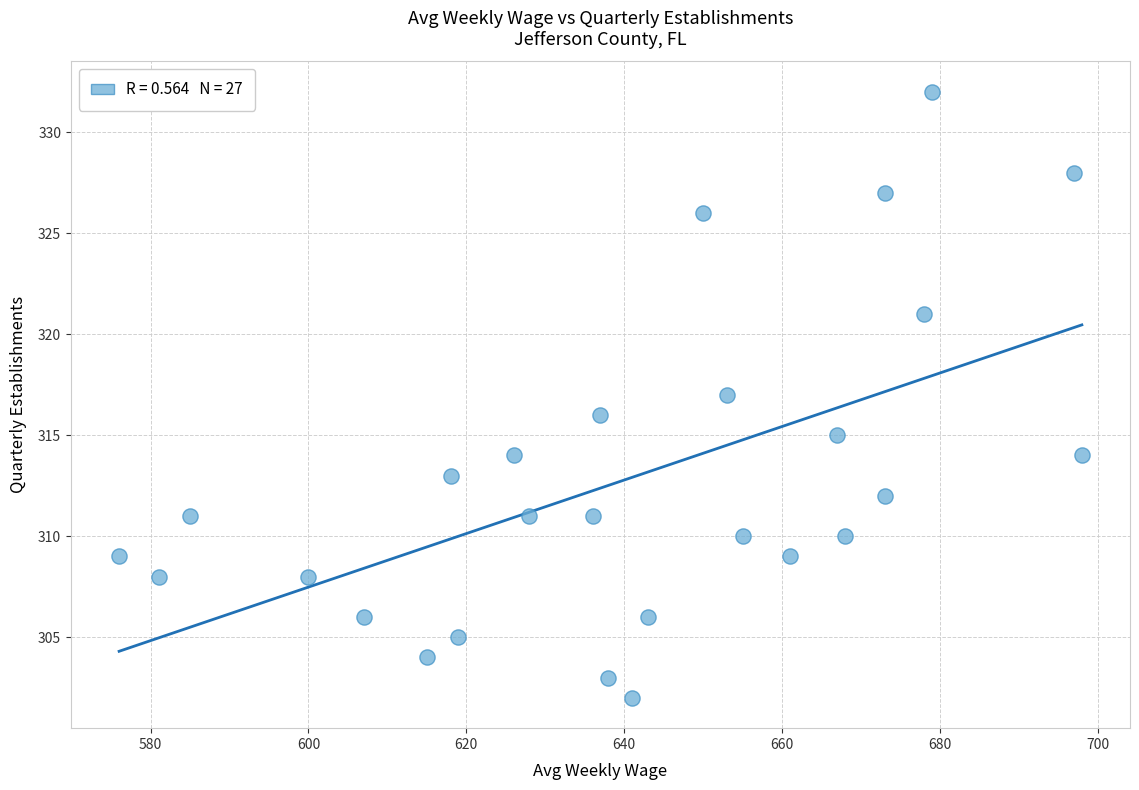

What is the range of X values (max minus min)?

122